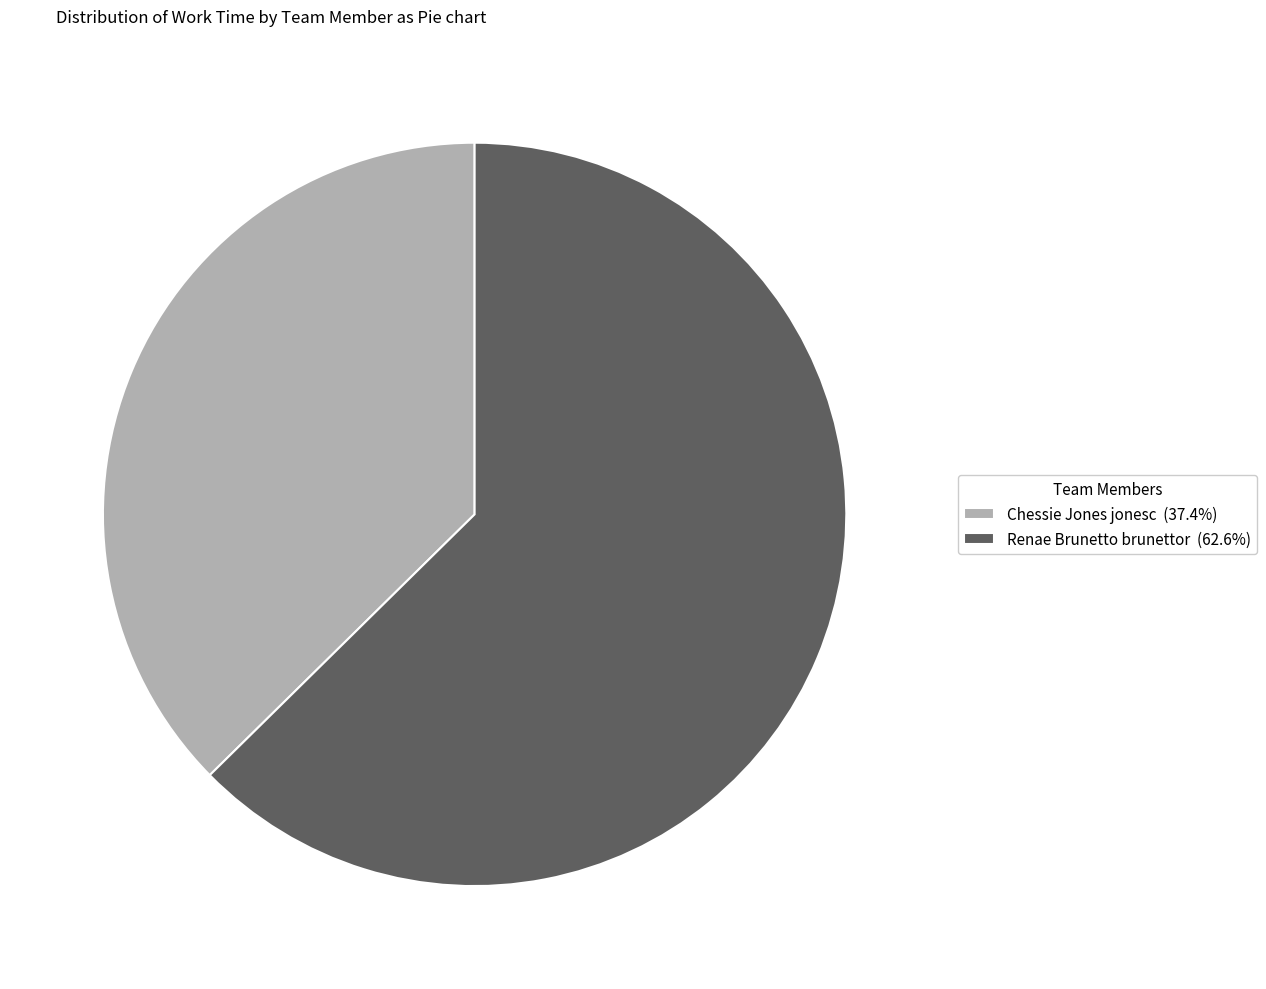

What is the majority slice?

Renae Brunetto brunettor